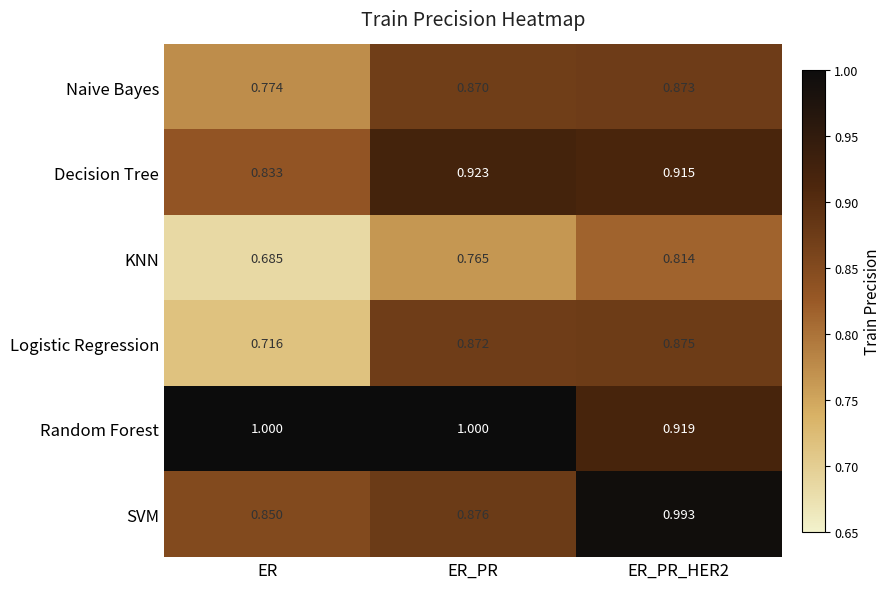

Which label corresponds to the smallest value in the chart?

ER